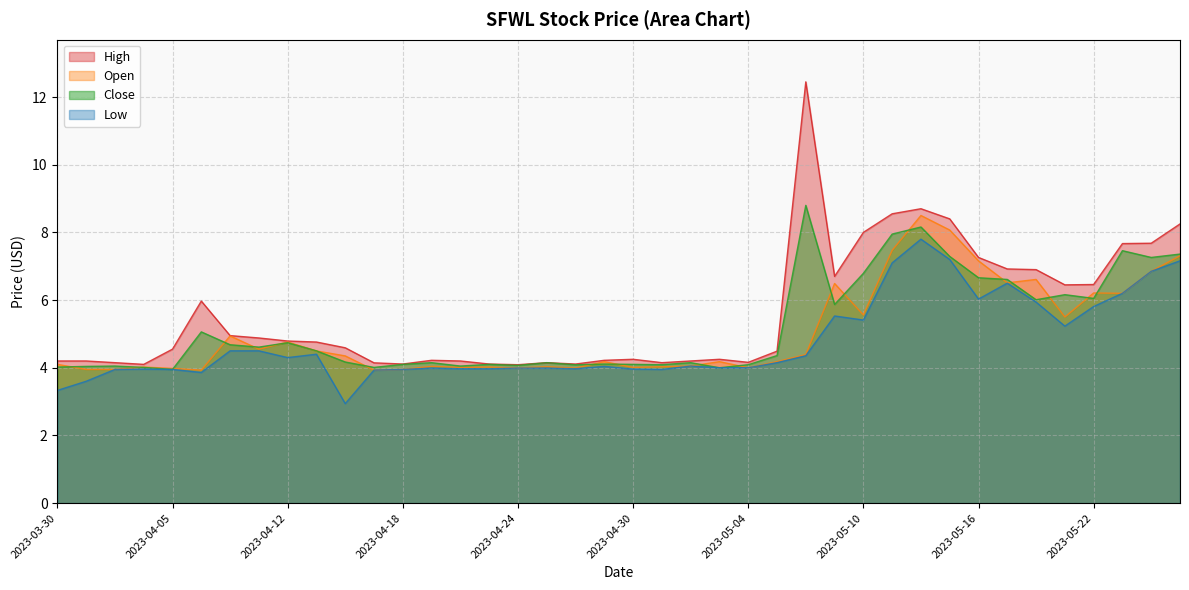

Which series has the widest spread of values?

High